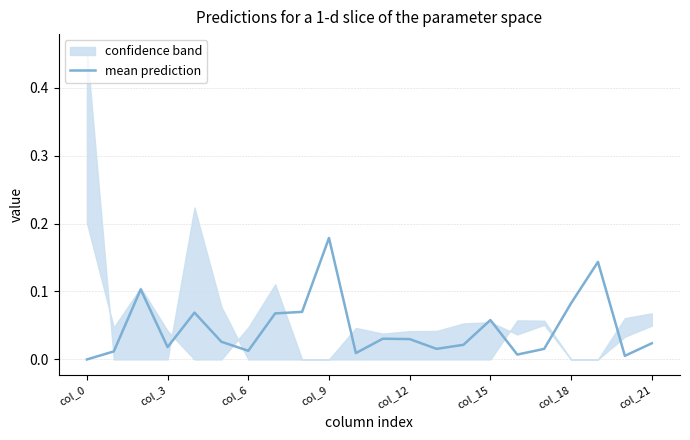

The mean prediction series shows 0.0 at col_18. True or false?

False